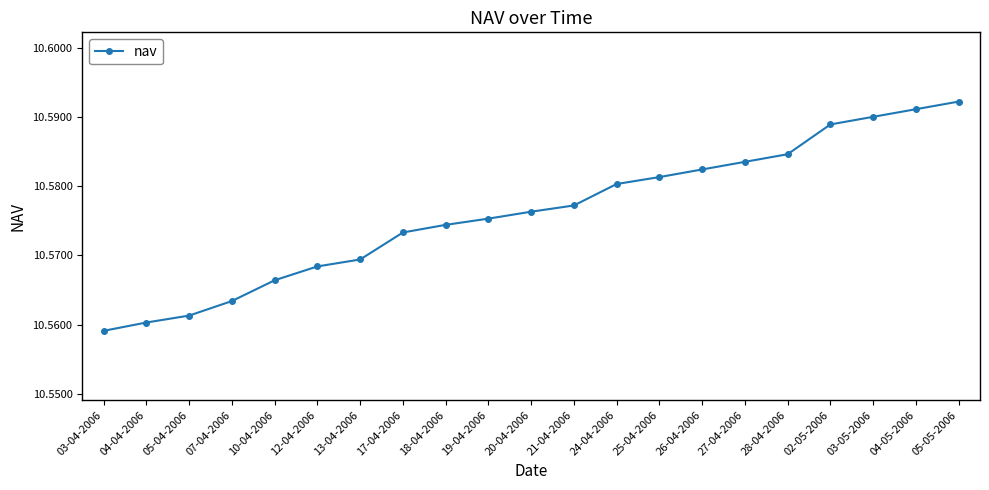

True or false: there are more than 0 points higher than both neighbors.

False